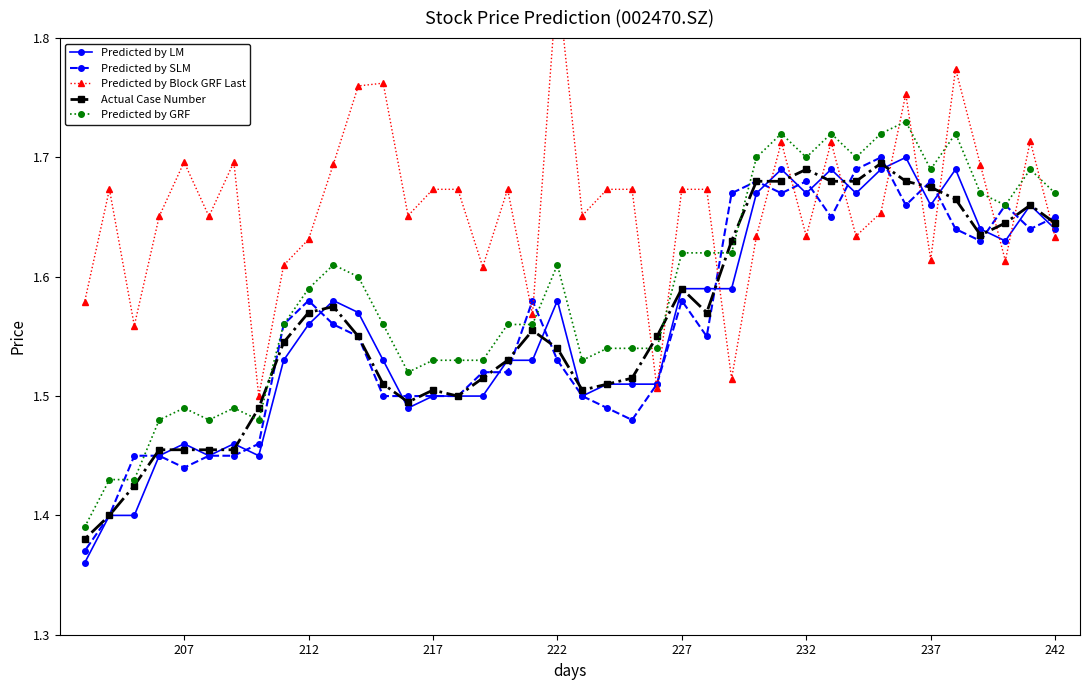

Which series has the largest range (max minus min)?

Predicted by Block GRF Last